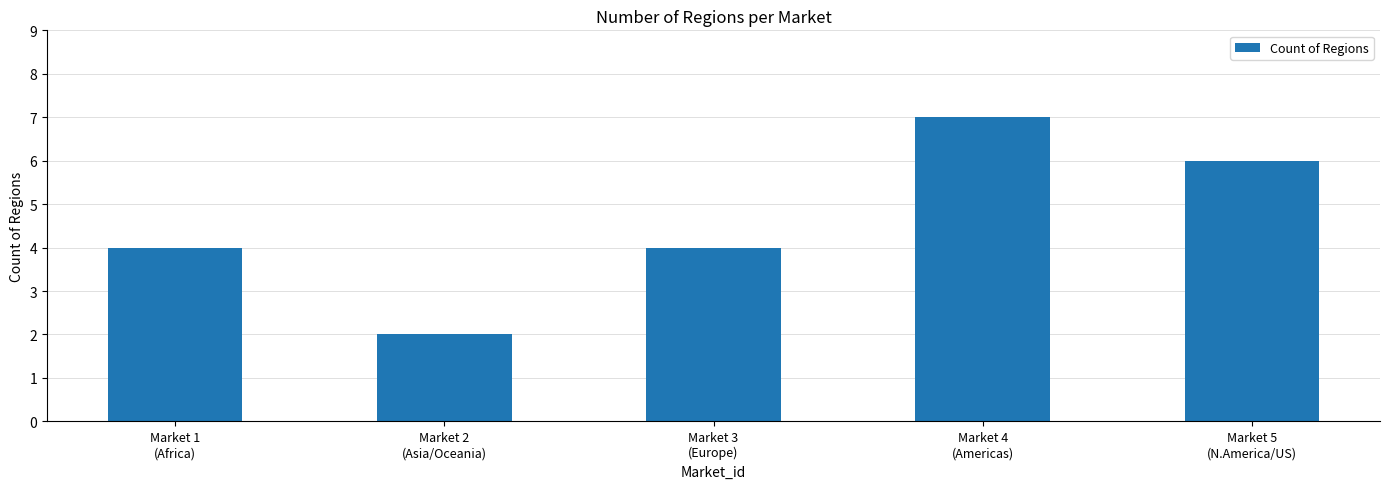

The value at Market 3
(Europe) is 4. True or false?

True